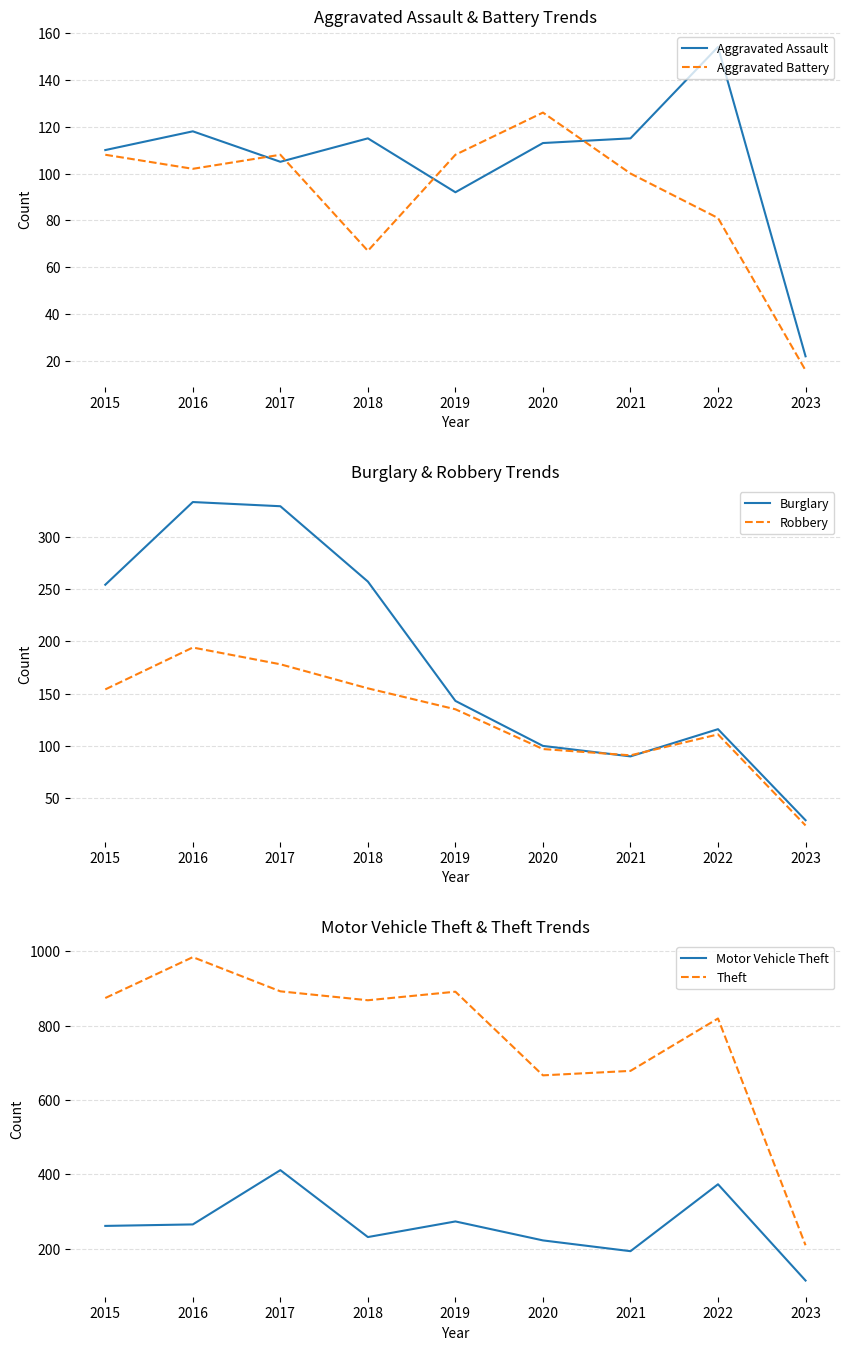

Reading right to left, what are all the values shown in this chart?

Aggravated Assault: 2023=22	2022=154	2021=115	2020=113	2019=92	2018=115	2017=105	2016=118	2015=110
Aggravated Battery: 2023=16	2022=81	2021=100	2020=126	2019=108	2018=67	2017=108	2016=102	2015=108
Burglary: 2023=29	2022=116	2021=90	2020=100	2019=143	2018=257	2017=329	2016=333	2015=254
Robbery: 2023=24	2022=111	2021=91	2020=97	2019=135	2018=155	2017=178	2016=194	2015=154
Motor Vehicle Theft: 2023=114	2022=373	2021=193	2020=222	2019=273	2018=231	2017=411	2016=265	2015=261
Theft: 2023=209	2022=819	2021=678	2020=666	2019=891	2018=868	2017=892	2016=984	2015=874